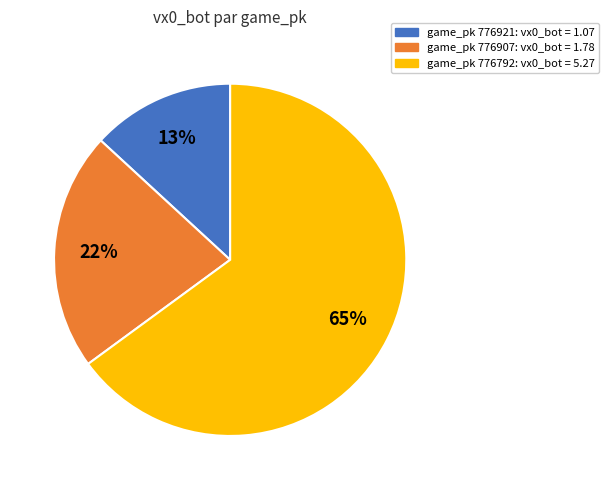

Is there a majority slice in this chart?

Yes